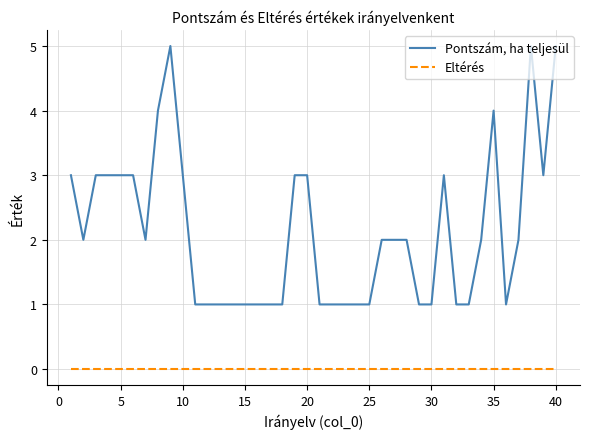

How many lines are shown in the chart?

2